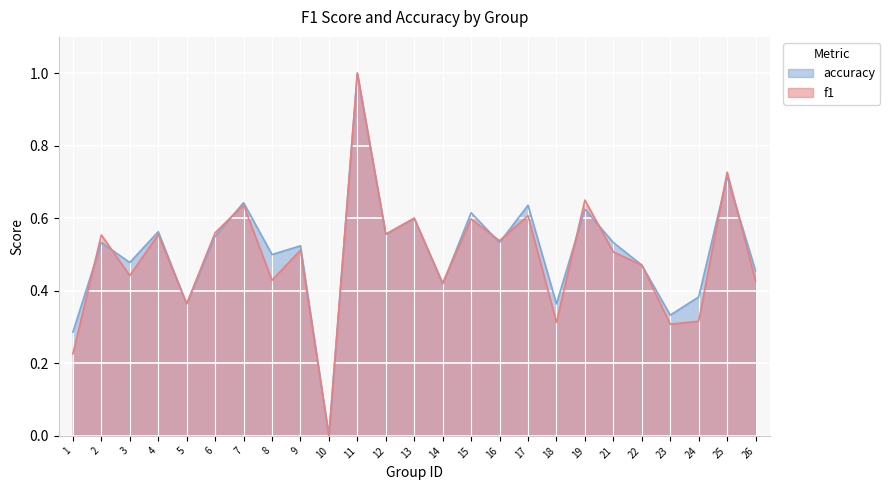

At 2, list the series in order from largest to smallest.

f1, accuracy